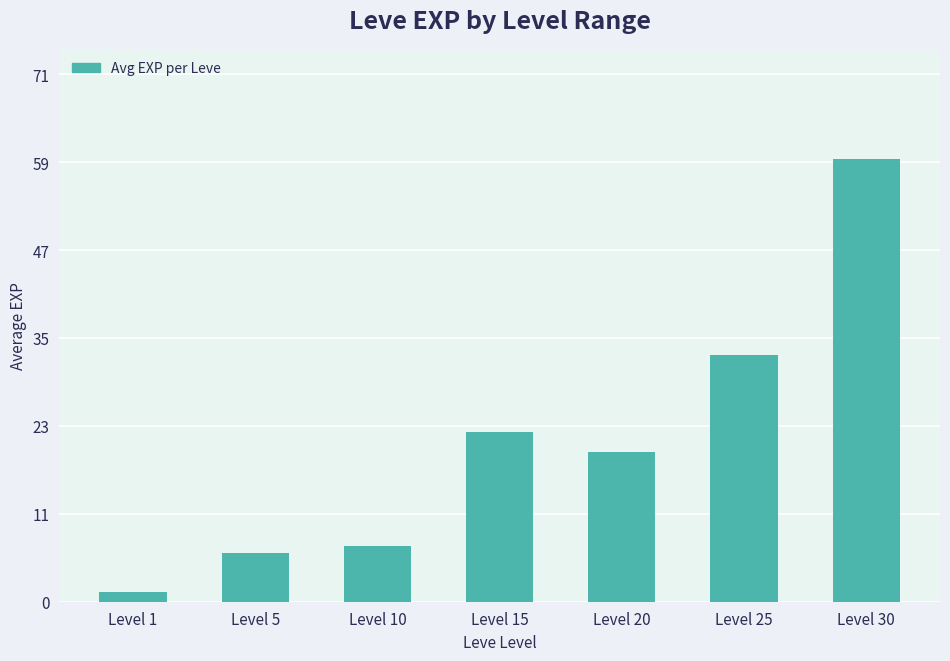

Does the chart contain any negative values?

No